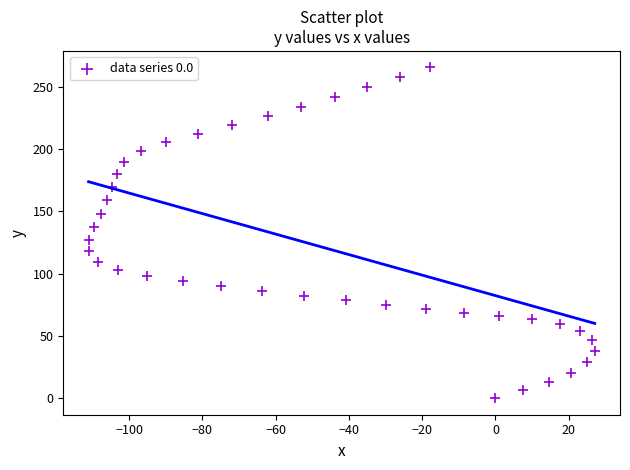

What is the range of Y values (max minus min)?

265.5